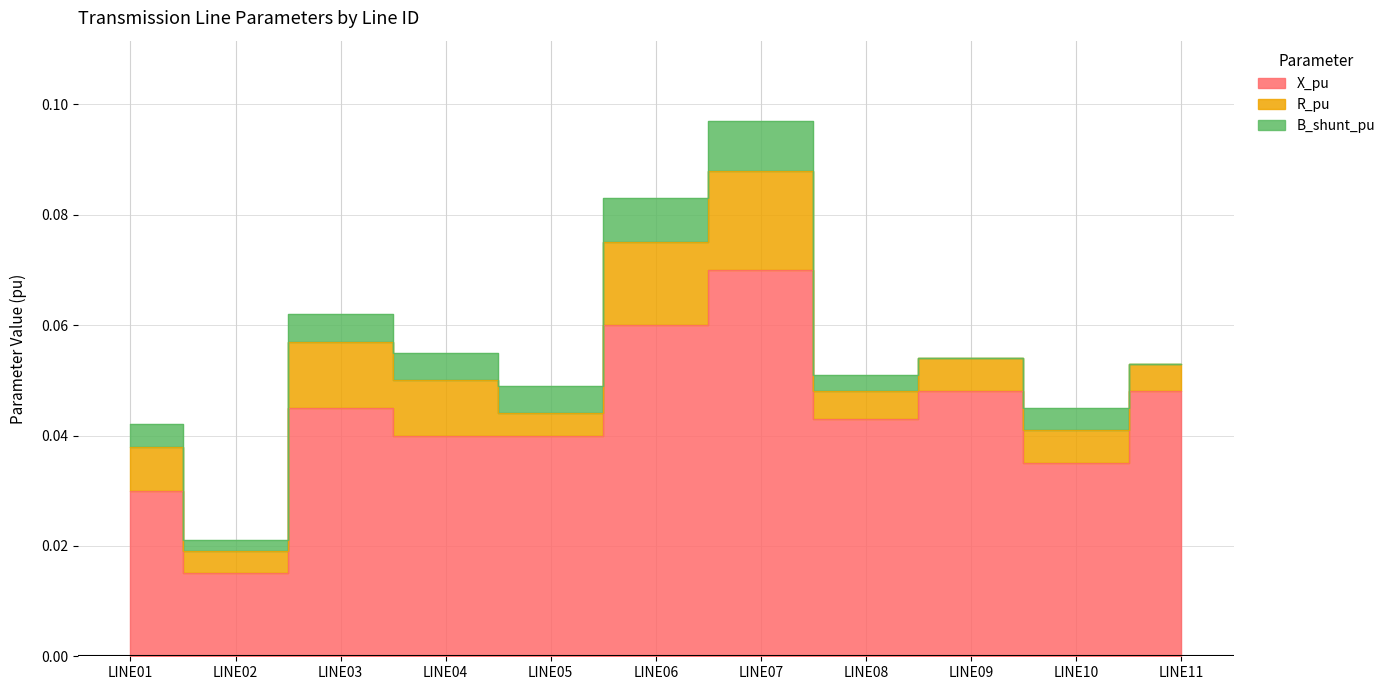

List the series in order of their peak value, highest first.

X_pu, R_pu, B_shunt_pu